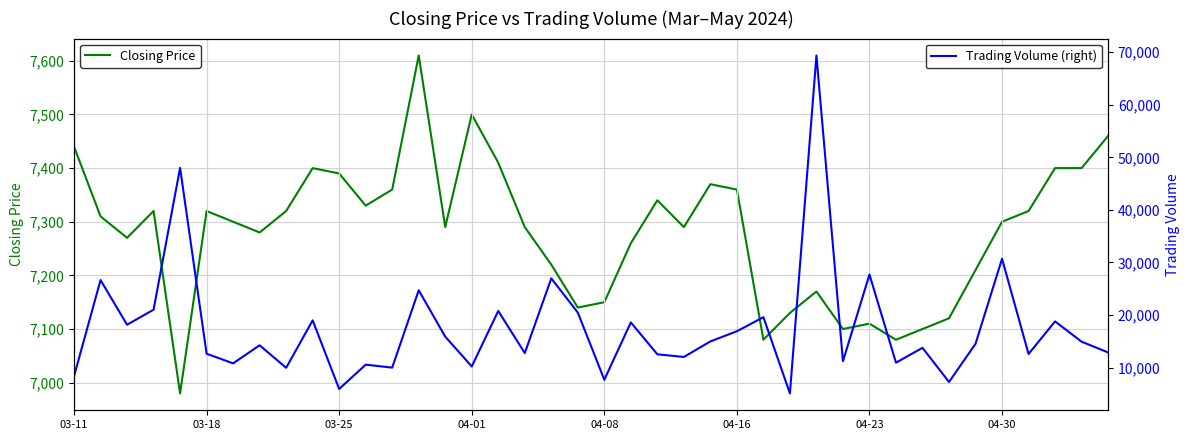

What is the lowest value of the Trading Volume (right) series?

5110